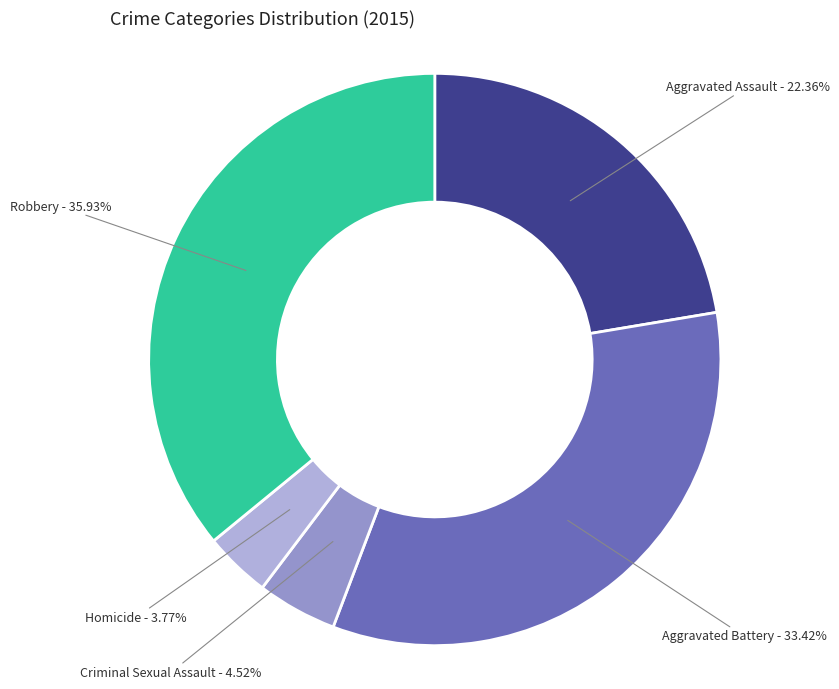

How many slices are in this pie chart?

5